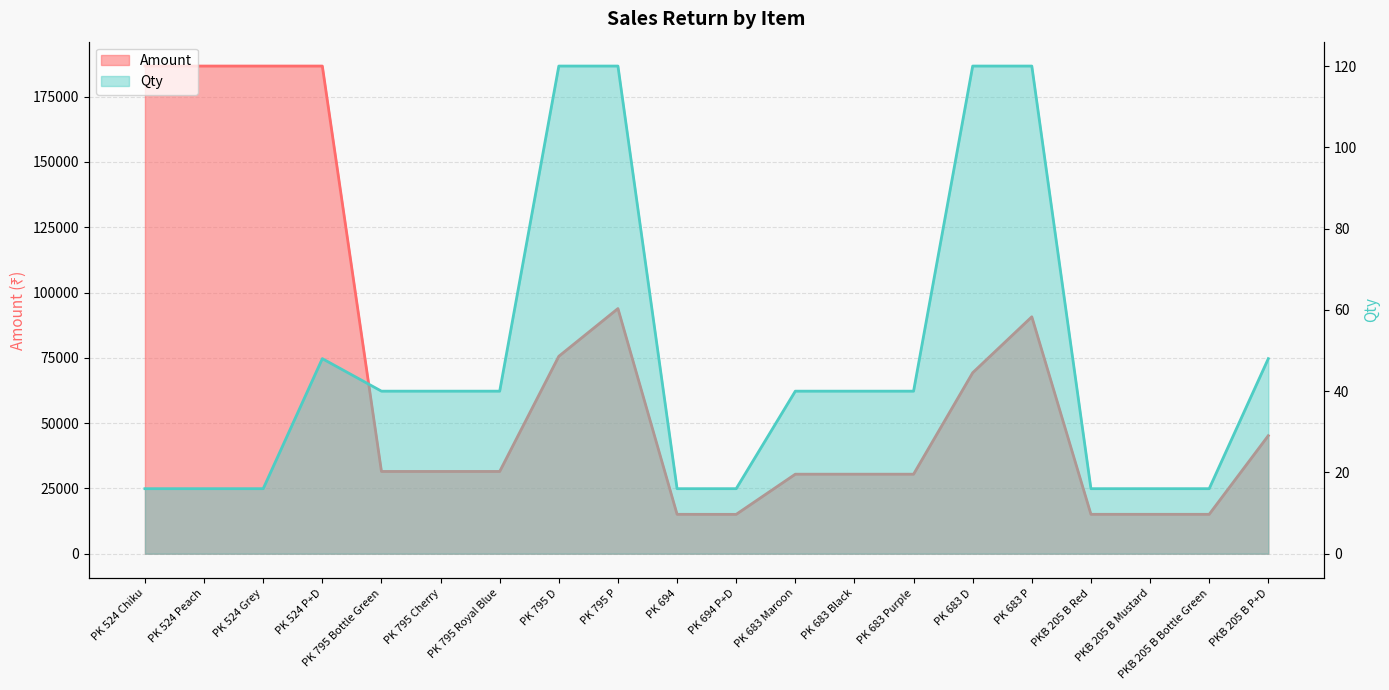

At which category does Amount reach its first local valley?

PK 694 P+D